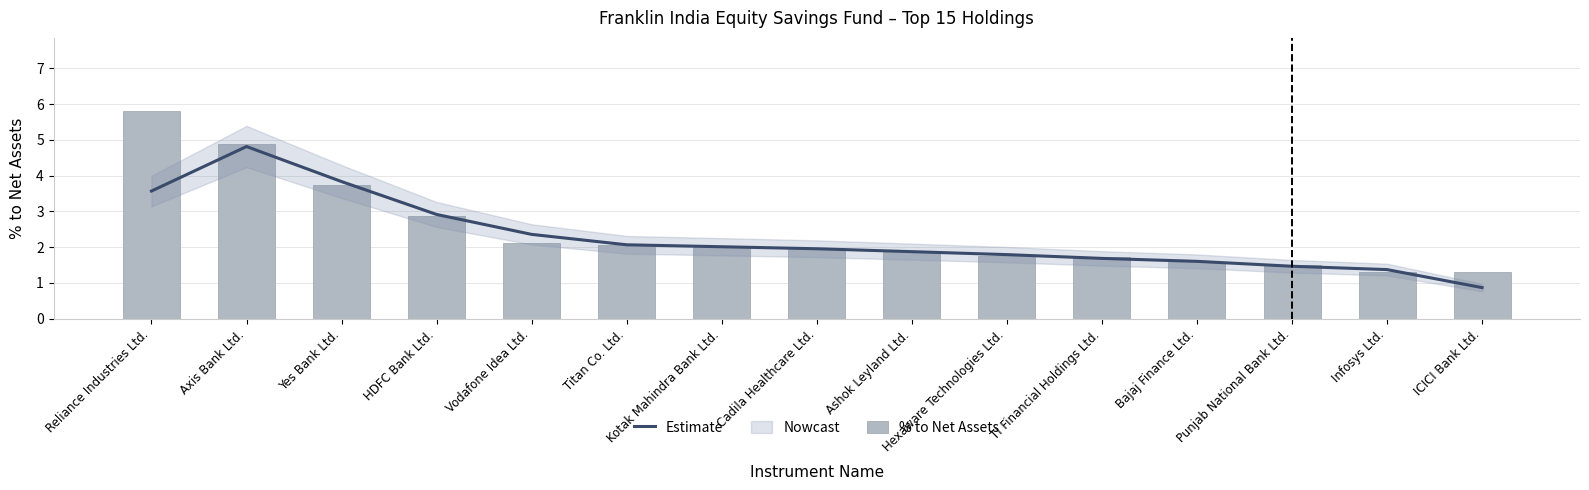

What is the value of the Estimate bar at the 8th from the left?

2.0